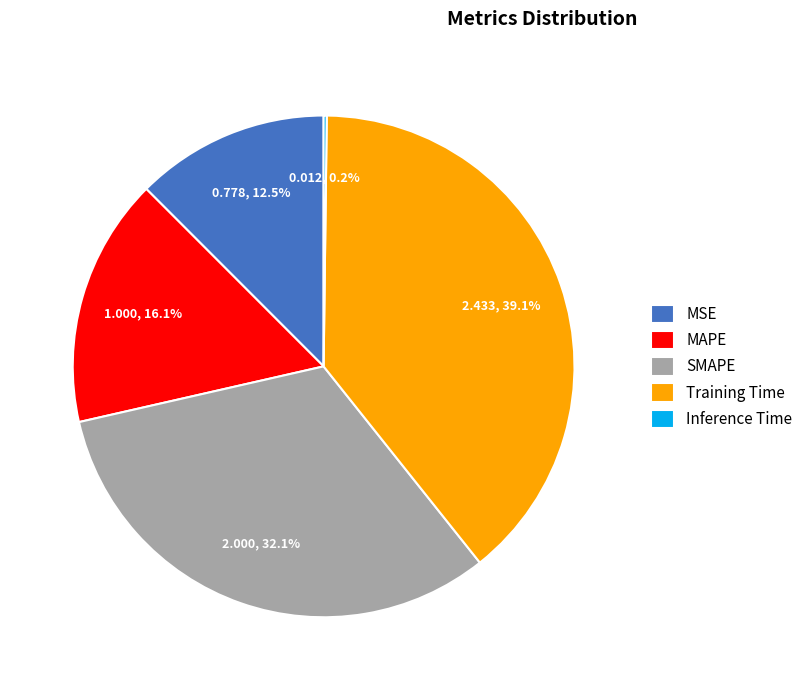

Is there any slice that represents more than half of the pie?

No